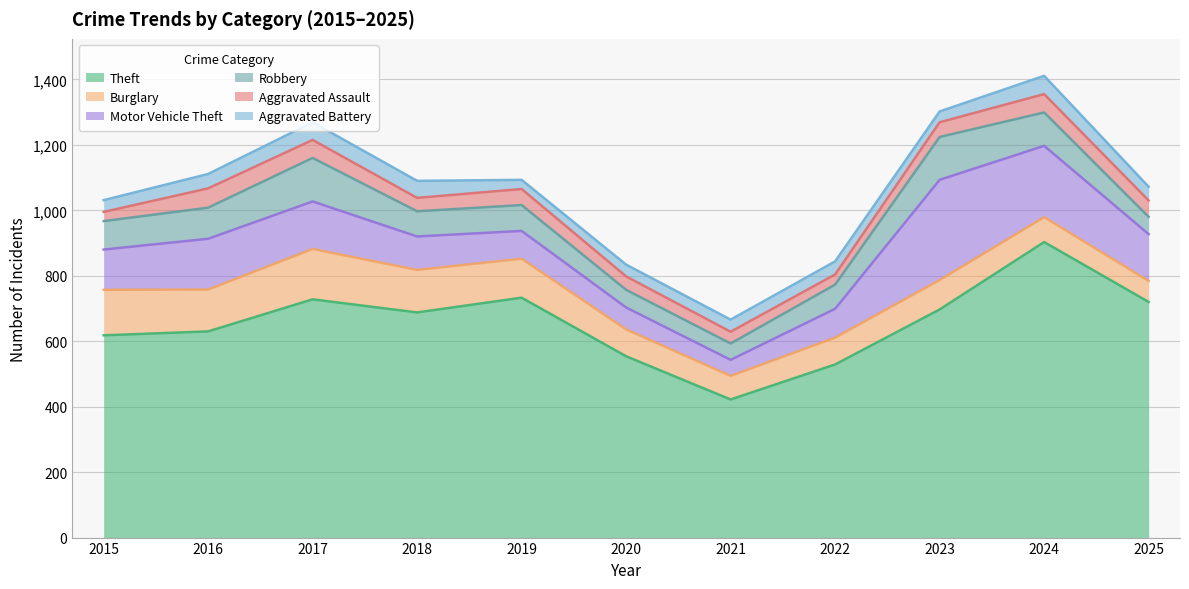

What is the difference between the Burglary values at 2015 and 2016?

11